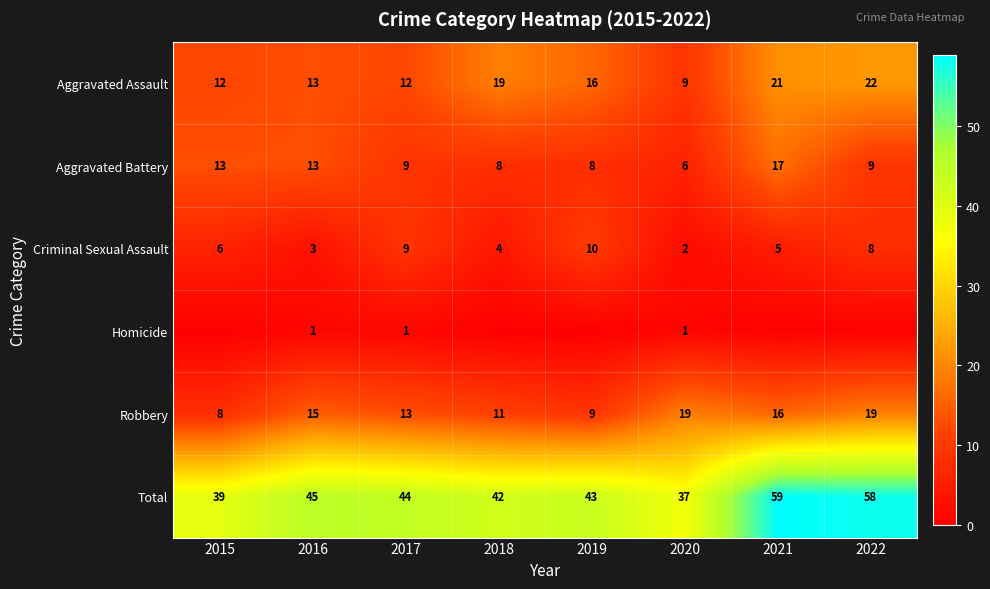

At how many categories does at least one series exceed 15?

8